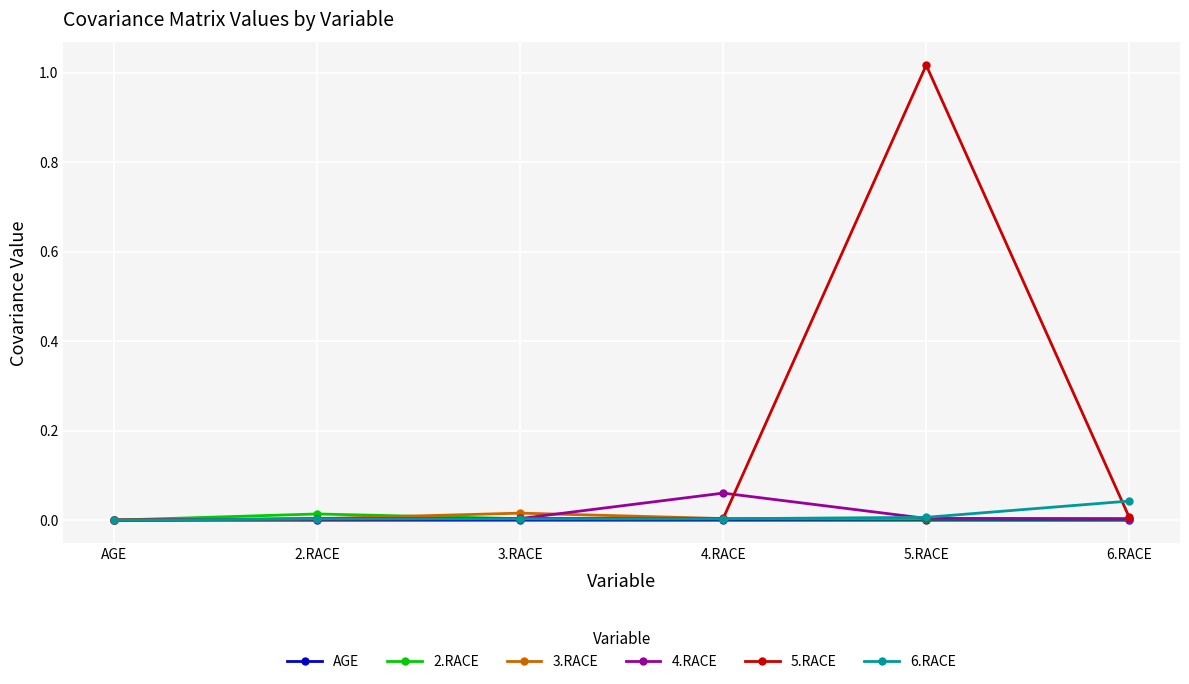

Is it true that AGE equals 0.0 at AGE?

True